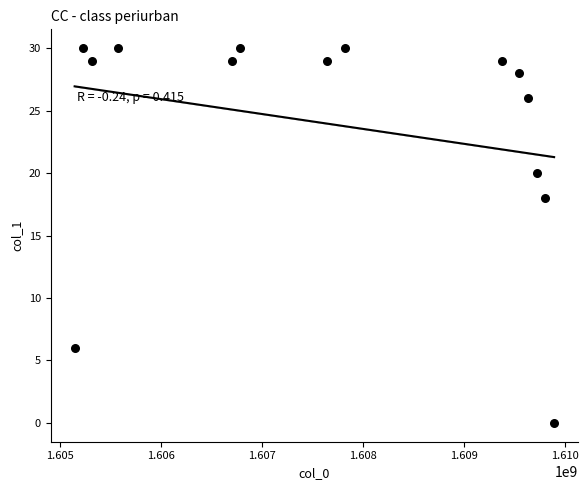

What Y value in the scatter plot is closest to 15?

18